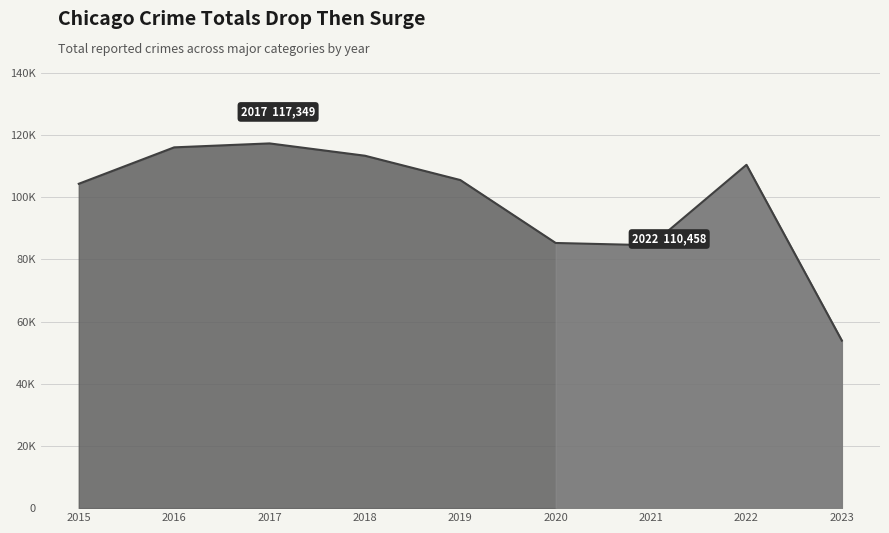

Does the chart have visible grid lines?

Yes